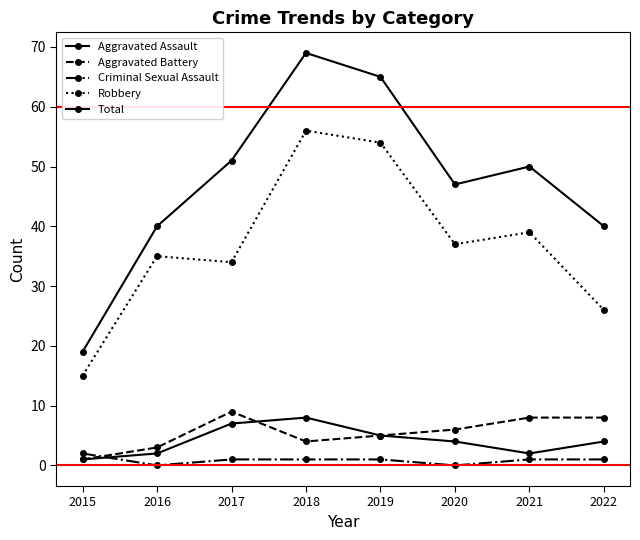

How many series are shown in this chart?

5